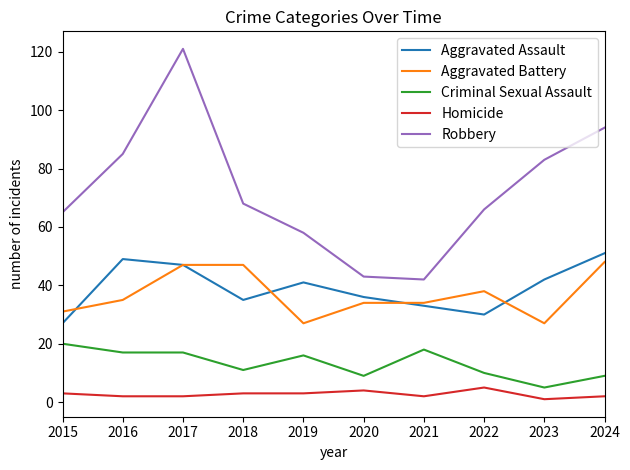

What is the sum of the Criminal Sexual Assault values at 2021 and 2017?

35